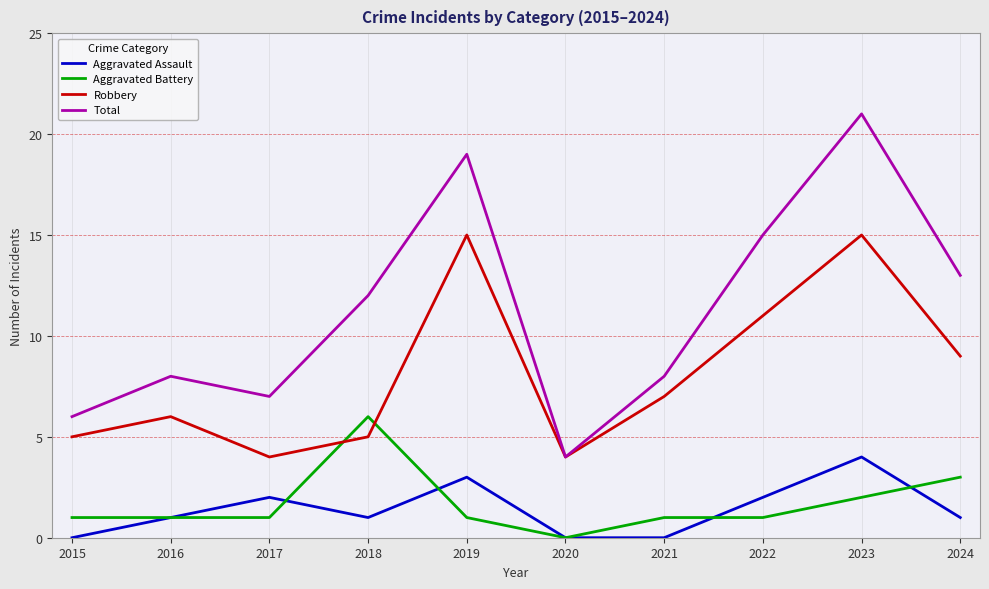

What is the maximum value for Aggravated Battery?

6